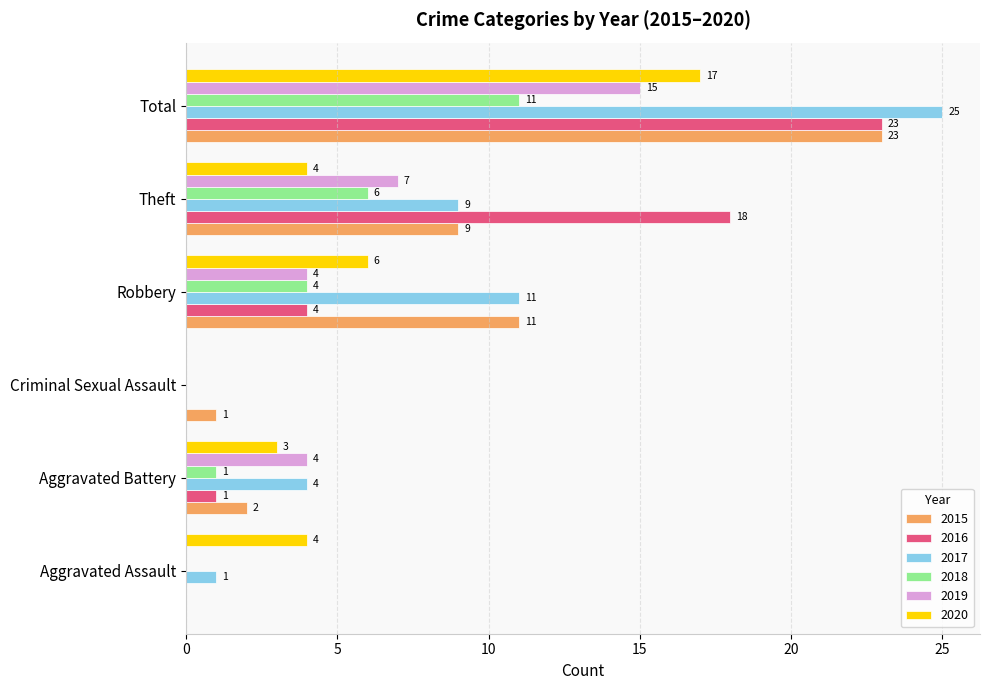

The 2020 series shows -9 at Criminal Sexual Assault. True or false?

False